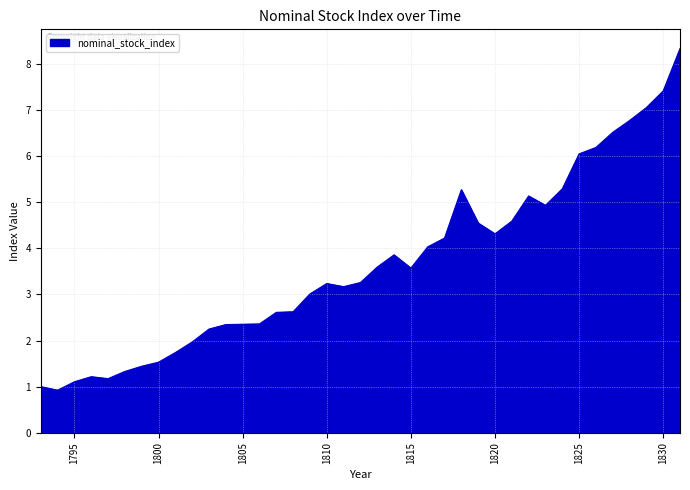

What is the maximum value shown in the chart?

8.3